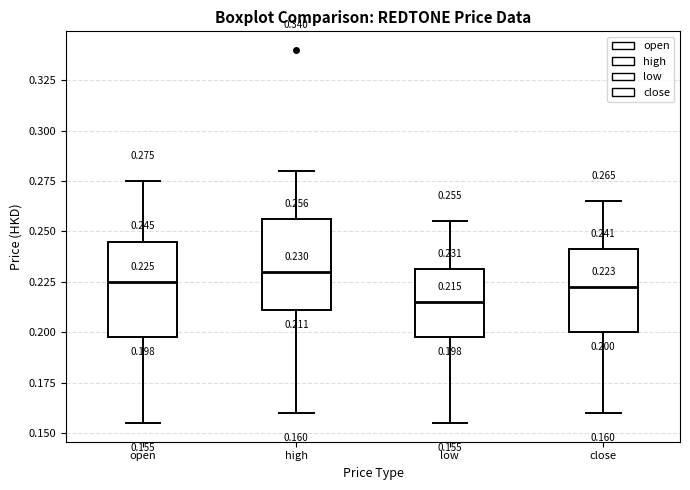

Which box has the lowest median line?

low